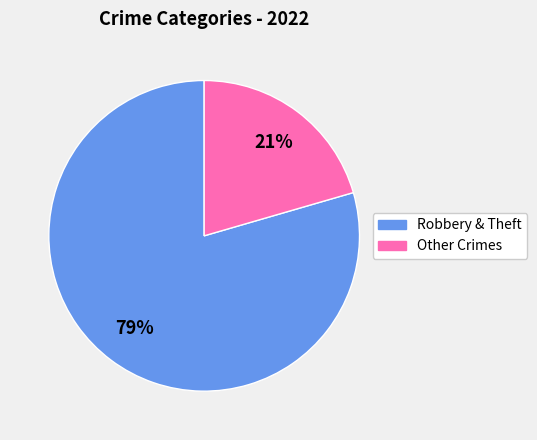

How many segments does this pie chart have?

2